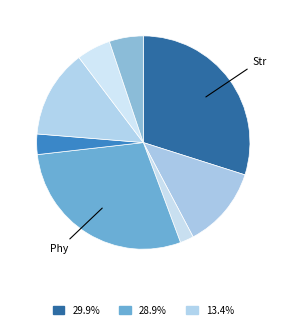

To the nearest percent, what is the difference between the largest and smallest slice percentages?

28%